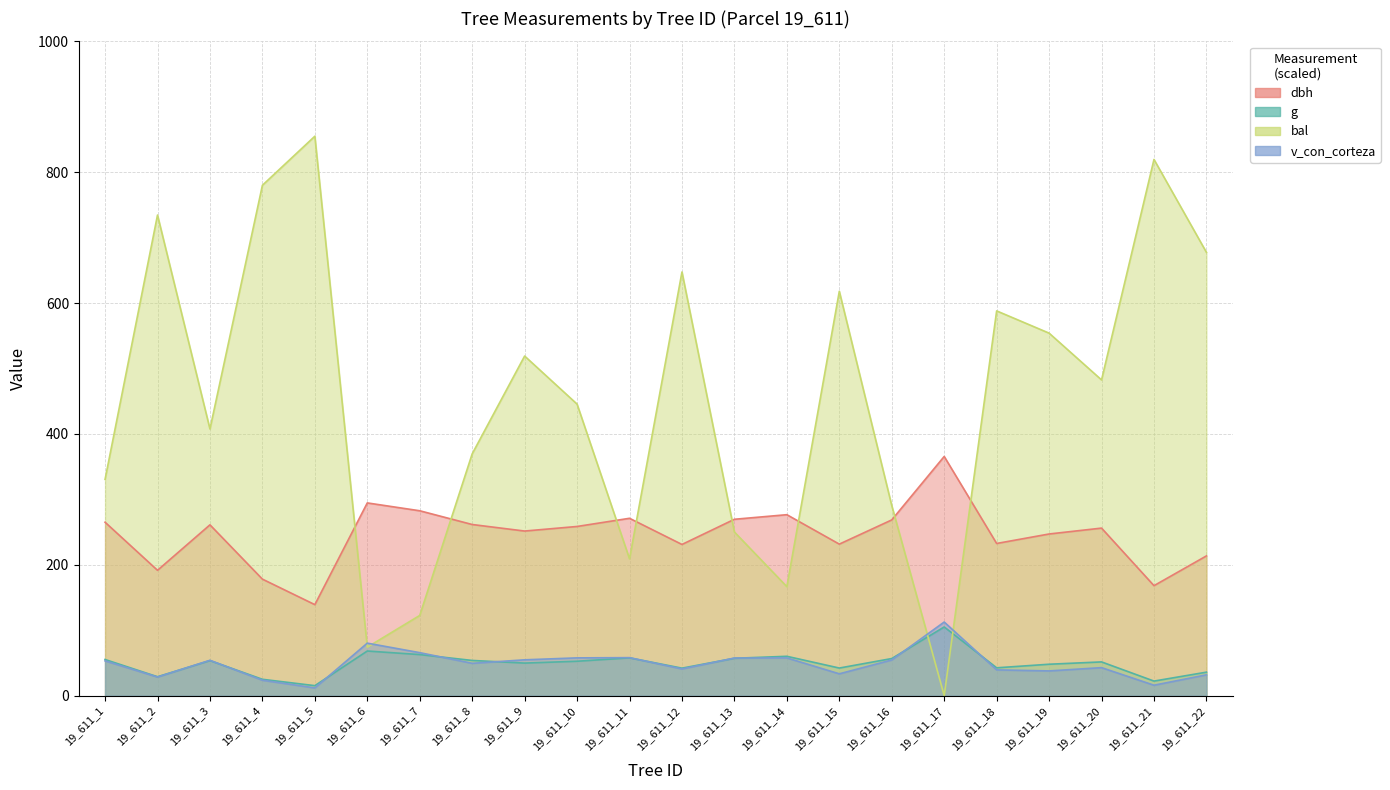

Count the number of categories in the chart.

22